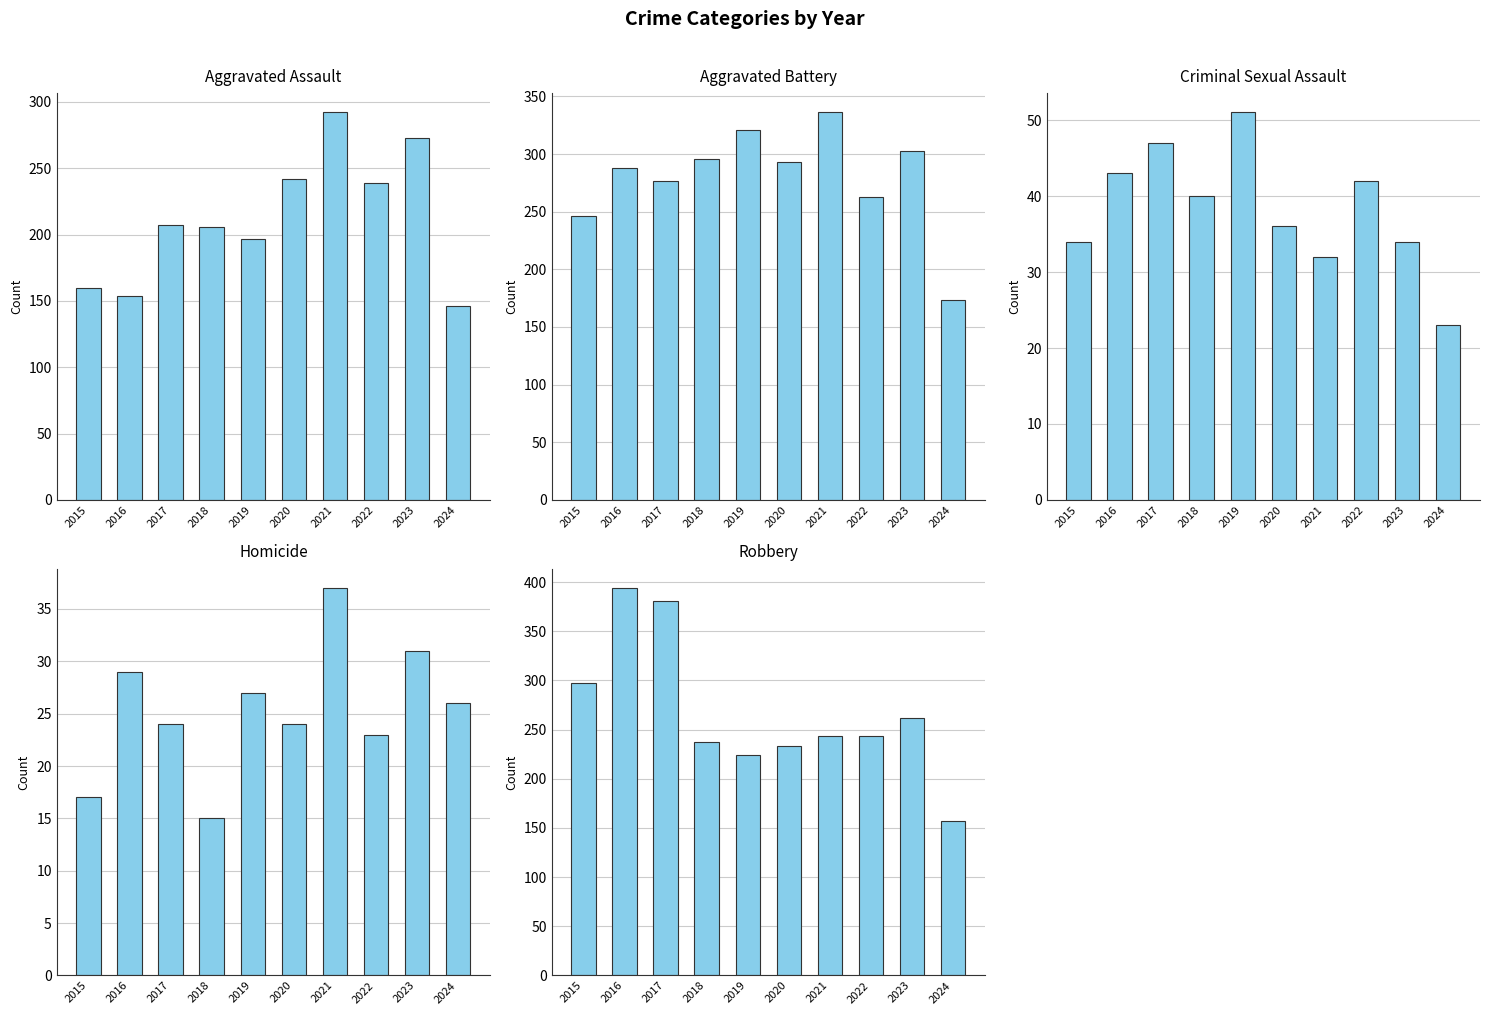

What is the difference between the Criminal Sexual Assault values at 2021 and 2018?

8